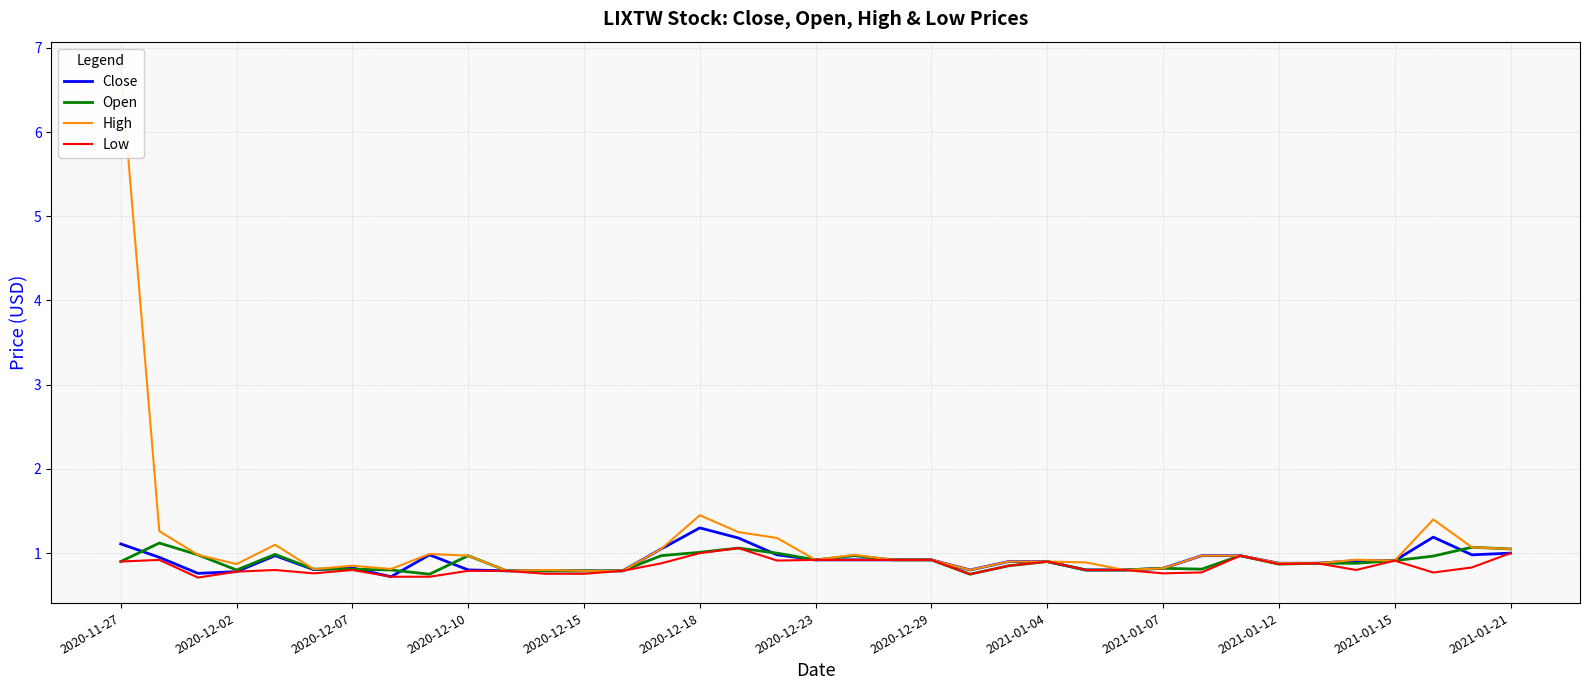

The value of High at 26 is 0.4. True or false?

False